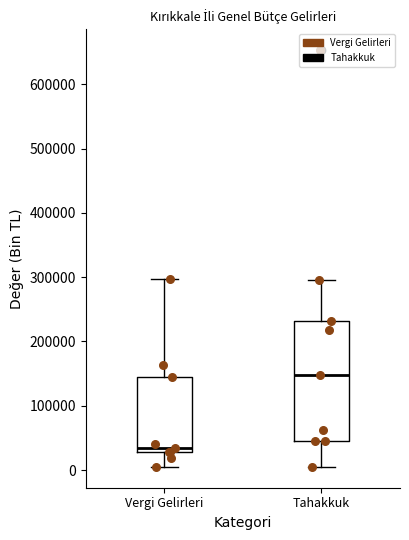

Where is the upper edge of the box for Tahakkuk on the y-axis? The values are not printed on the chart, so give them approximately, as read against the axis.

230000